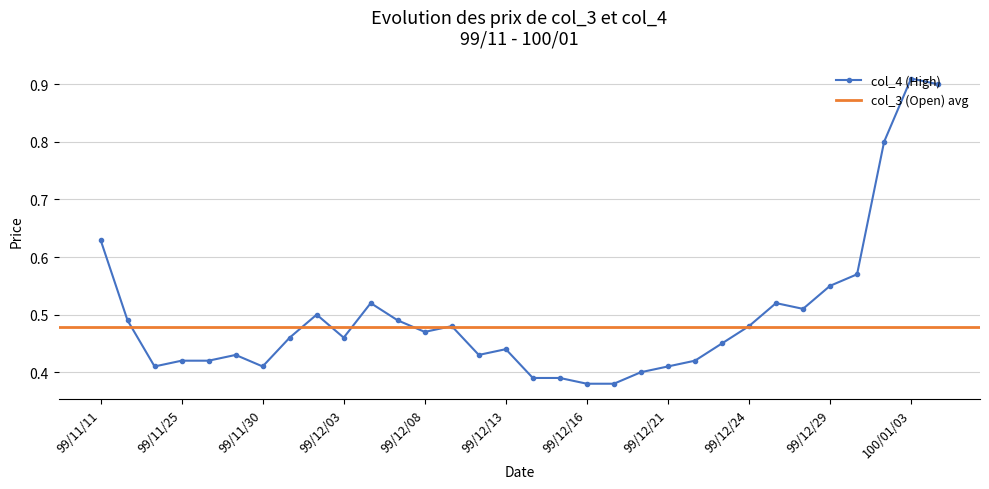

Does the chart have visible grid lines?

Yes